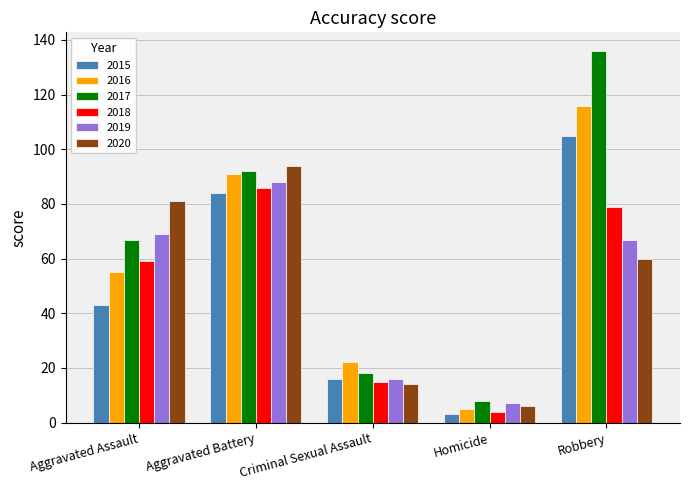

What is the smallest value displayed?

3